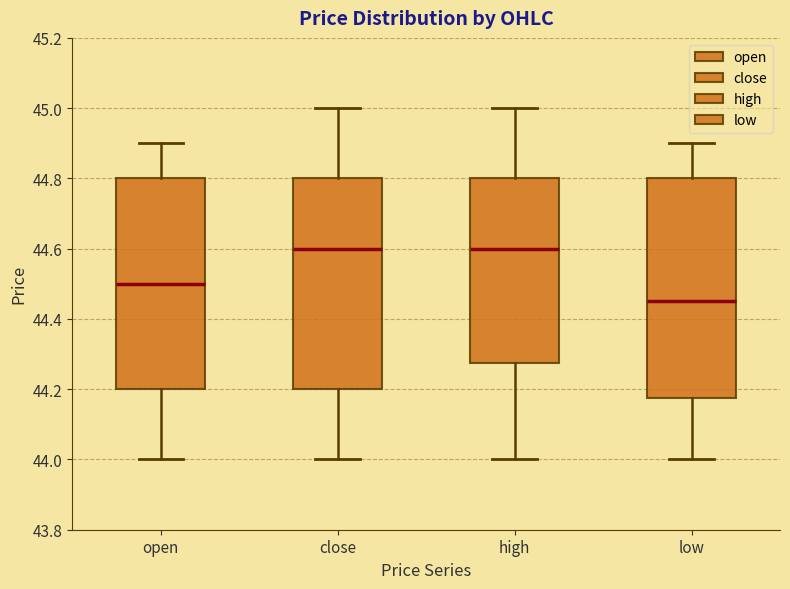

Which box has the lowest median line?

low